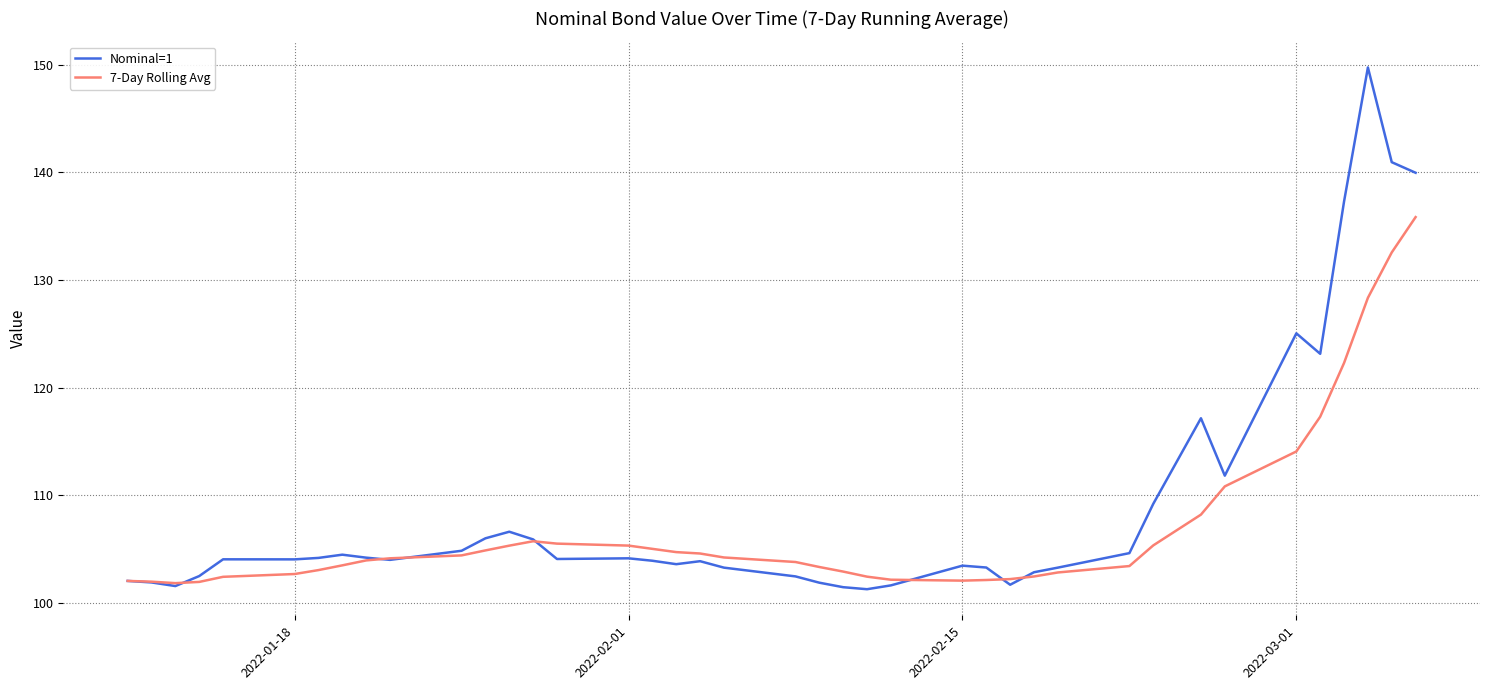

Which series has the widest spread of values?

Nominal=1